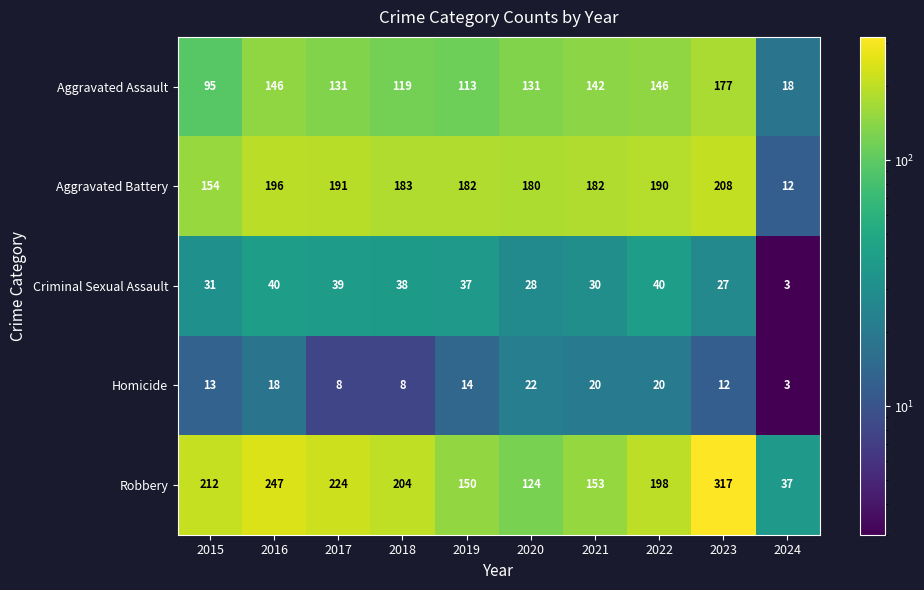

Is it true that Criminal Sexual Assault equals 57 at 2019?

False